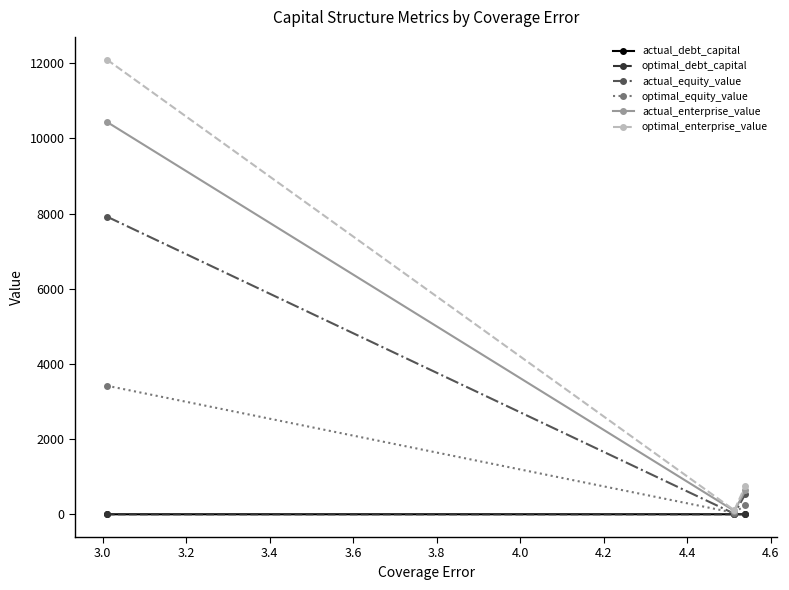

Which series has the largest range (max minus min)?

optimal_enterprise_value